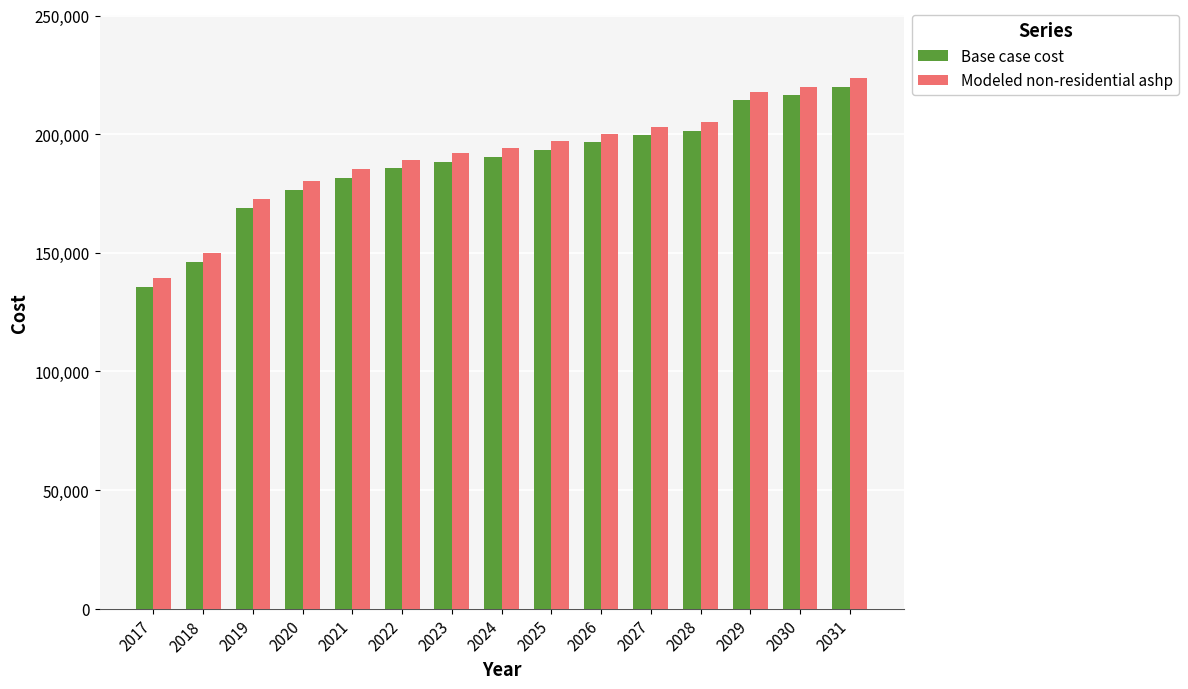

What is the value of the Base case cost bar at the 14th from the left?

216508.0